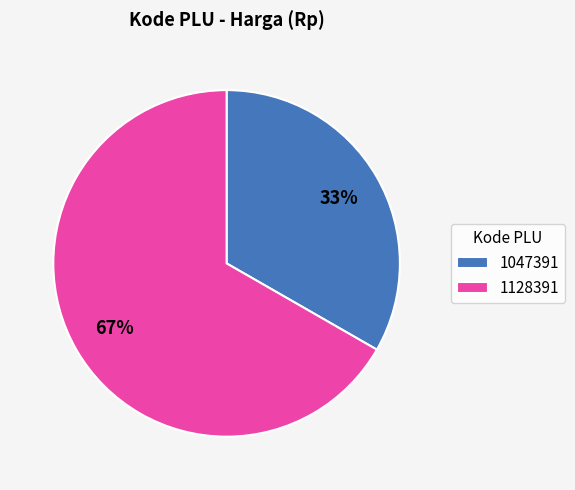

Is the sum of 1047391 and 1128391 greater than half?

Yes